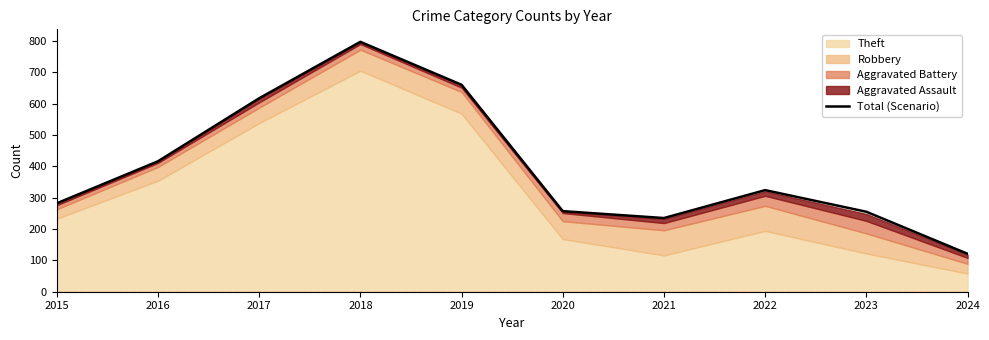

Which has a higher value, 2015 or 2020?

2015